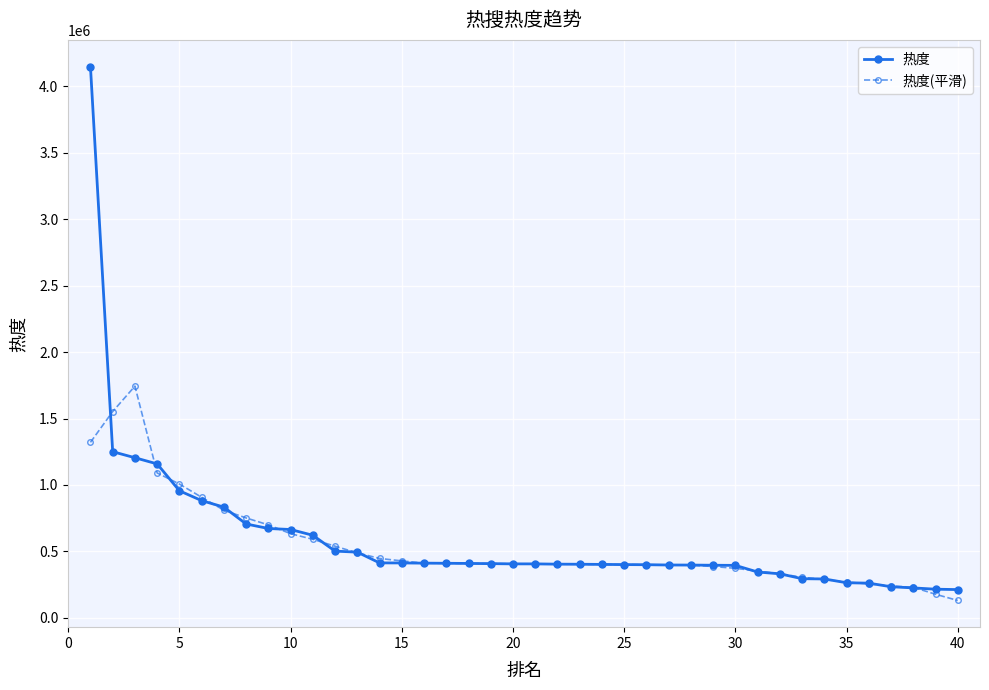

What is the value of the 热度(平滑) point at the 4th from the left?

1090533.4